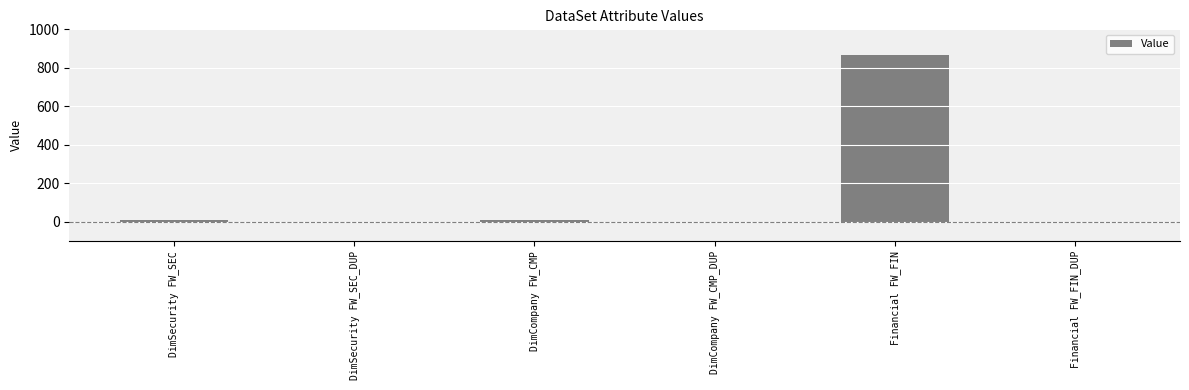

What is the sum of the values at DimCompany FW_CMP_DUP and DimSecurity FW_SEC_DUP?

-2